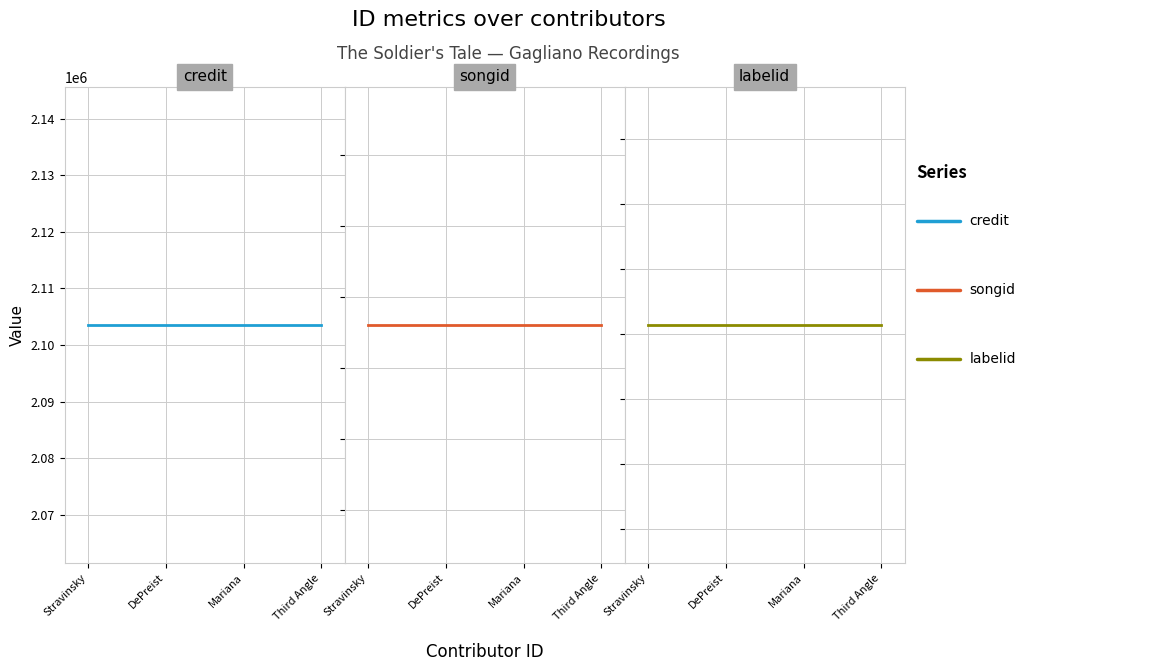

How many lines are shown in the chart?

3